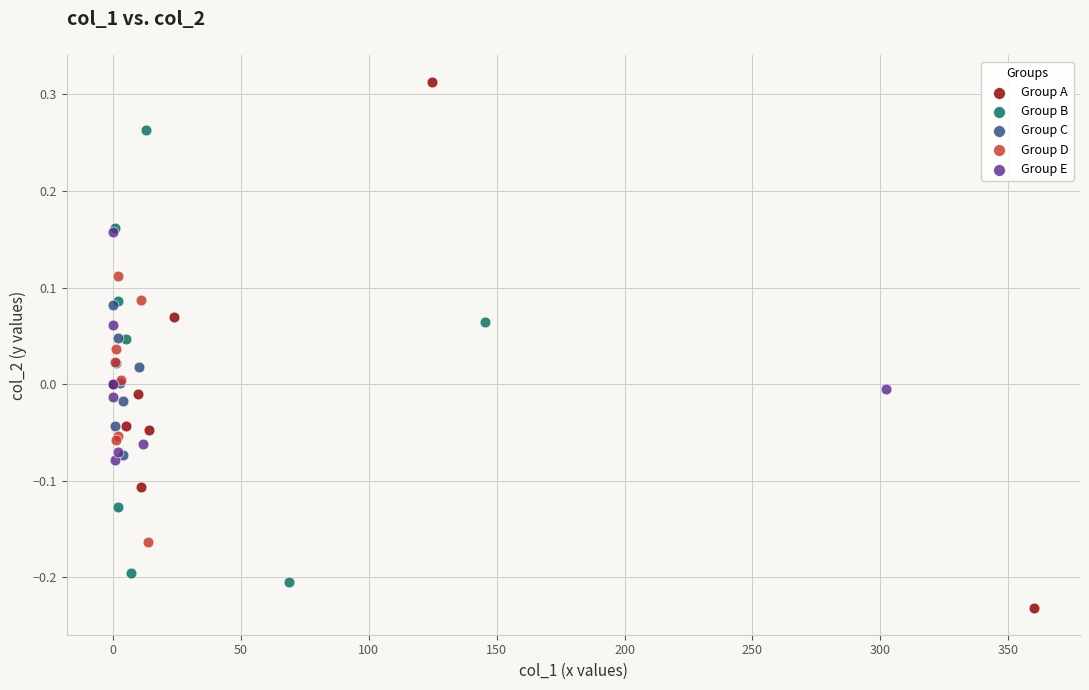

Which series reaches the minimum Y coordinate?

Group A